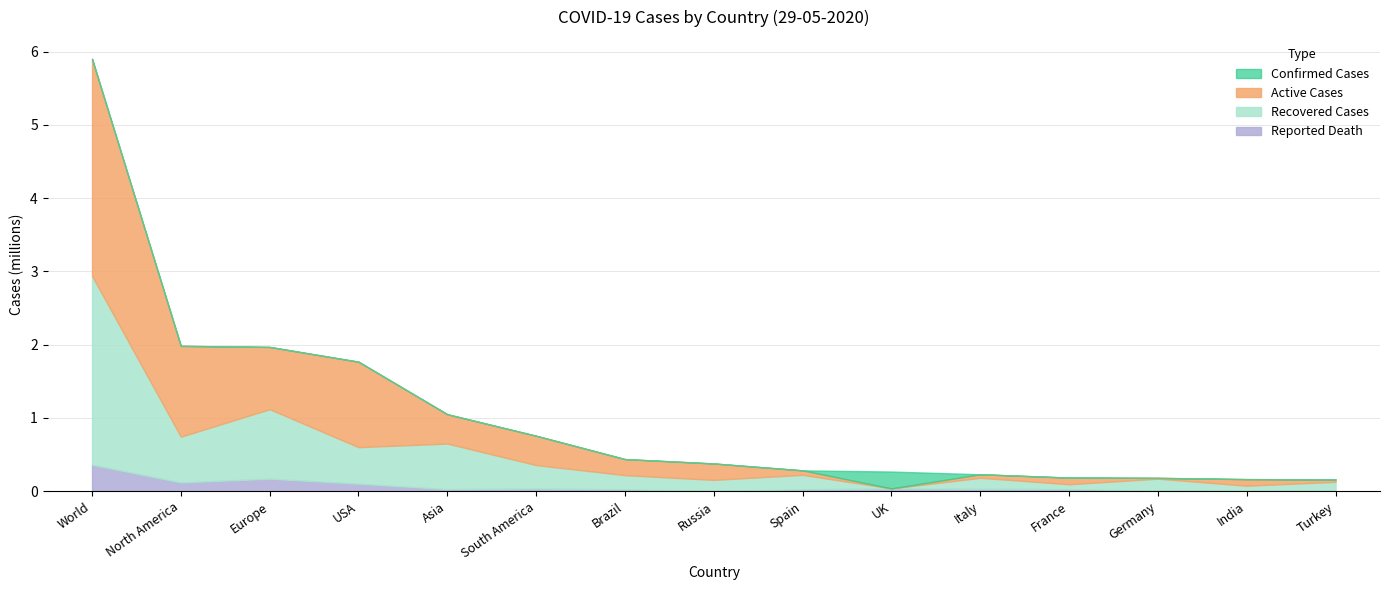

Which series has the largest range (max minus min)?

Confirmed Cases